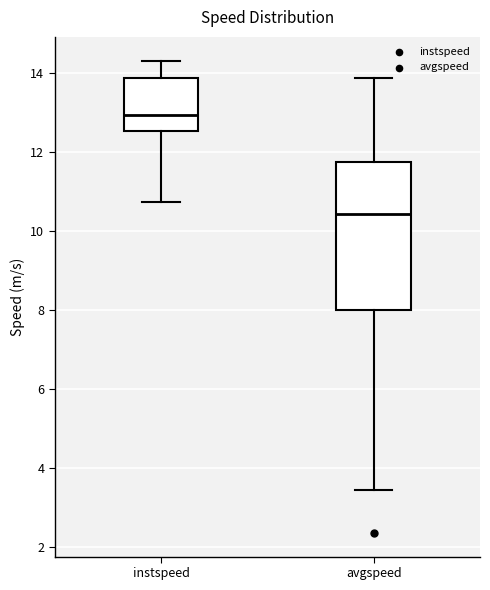

Reading left to right, transcribe this box plot: for each box, give where its median line is, the range the box spans, and where its two whiskers end, as read against the y-axis. The values are not printed on the chart, so give them approximately, as read against the axis.

instspeed: median 13.0, box 12.6 to 13.8, whiskers 10.8 to 14.4
avgspeed: median 10.4, box 8.0 to 11.8, whiskers 3.4 to 13.8